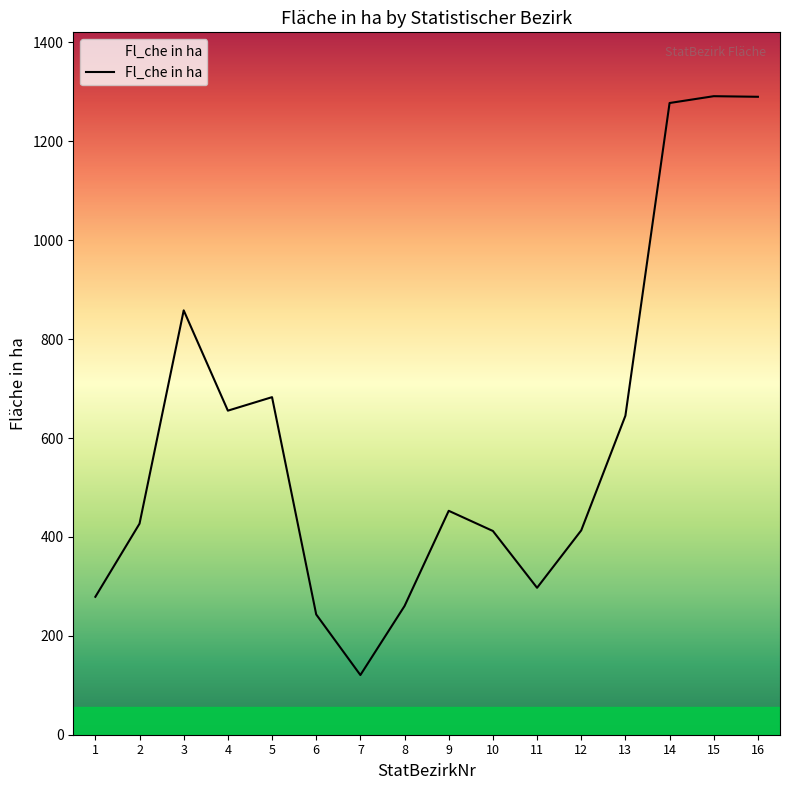

Is it true that the value at 7 is 42.6?

False